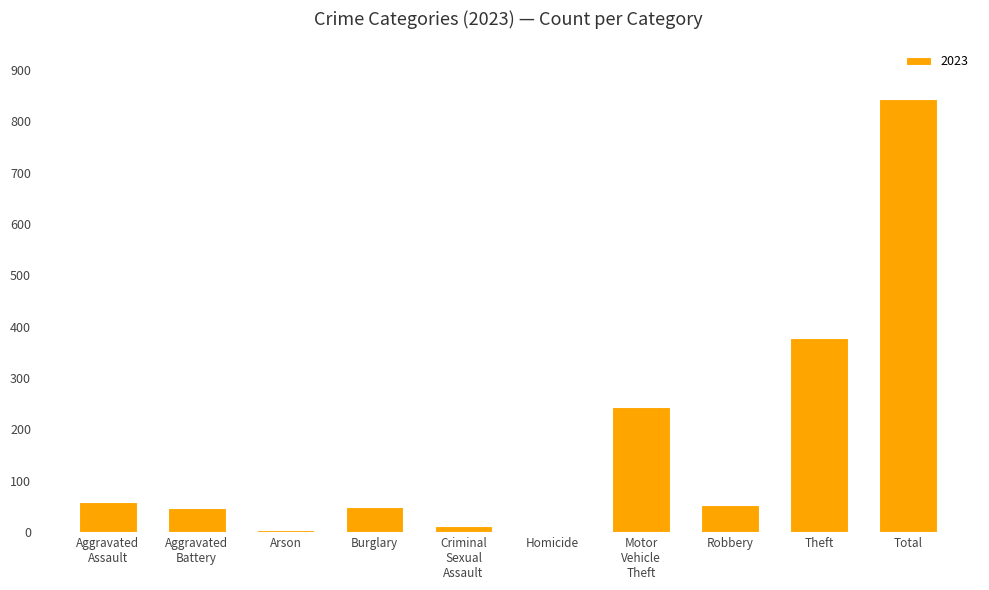

At which label is the value closest to 423?

Theft